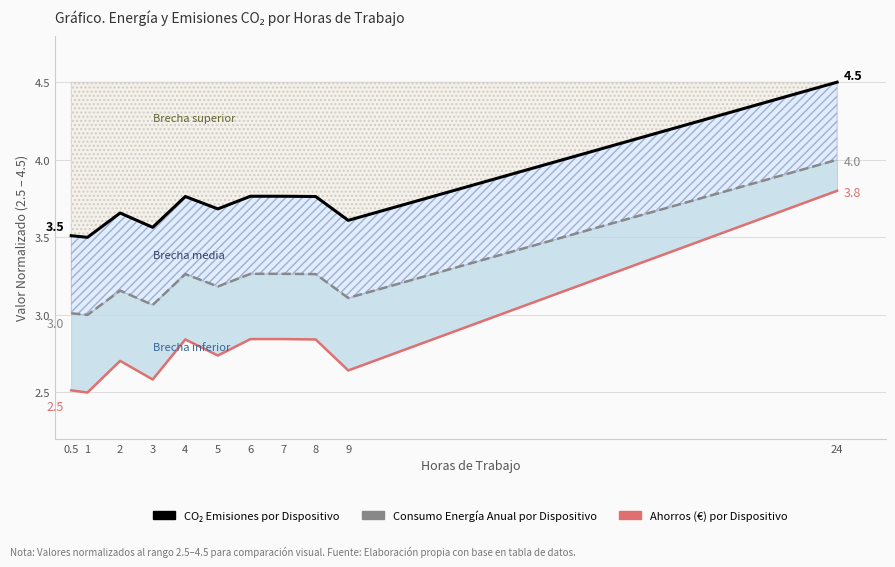

Reading left to right, list all the values displayed in this chart.

CO₂ Emissions per Device: 3.5	3.5	3.7	3.6	3.8	3.7	3.8	3.8	3.8	3.6	4.5
Avg Energy Cons per Year per Device: 3.0	3.0	3.2	3.1	3.3	3.2	3.3	3.3	3.3	3.1	4.0
Savings (€) per Device: 2.5	2.5	2.7	2.6	2.8	2.7	2.8	2.8	2.8	2.6	3.8